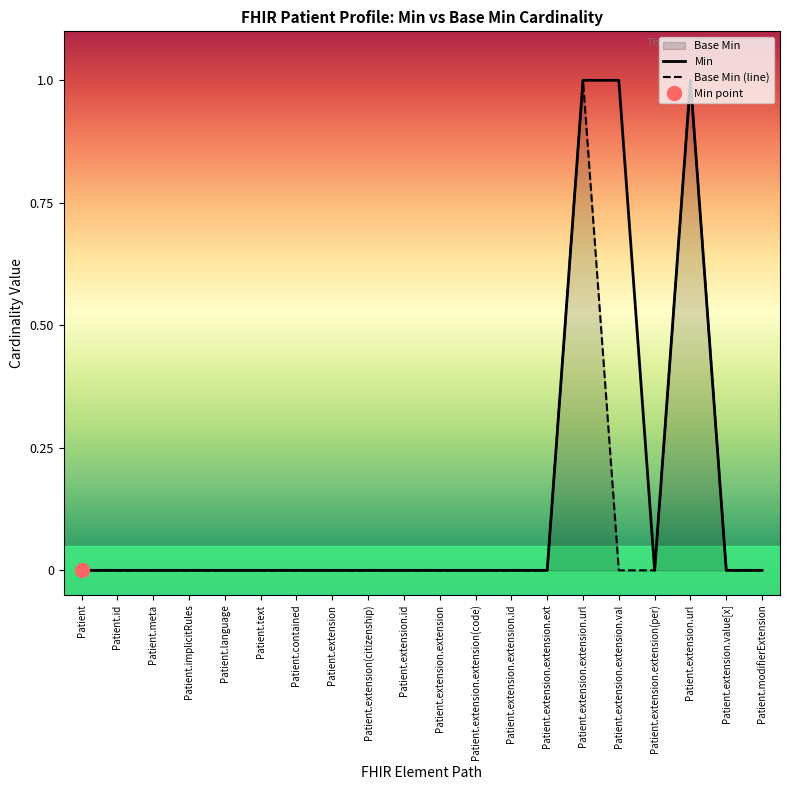

True or false: Min and Base Min (line) cross at least once.

False